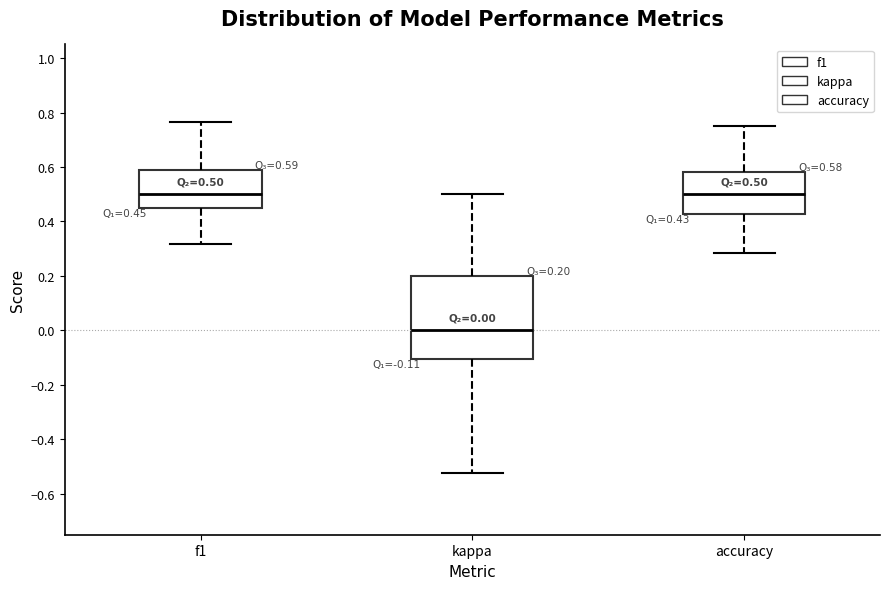

Which box is the tallest, from its lower edge to its upper edge?

kappa